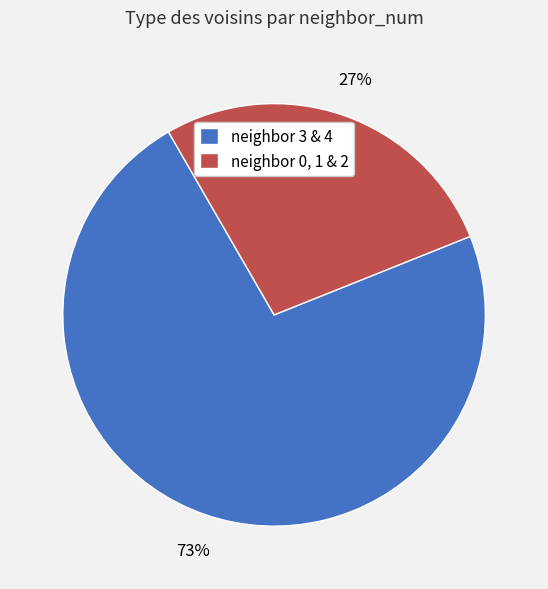

Is it true that neighbor 0, 1 & 2 is 39% of the pie?

False